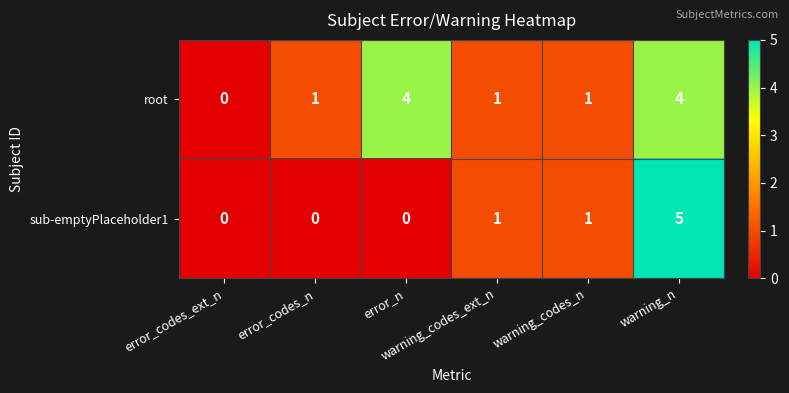

What is the total value across all series at warning_n?

9